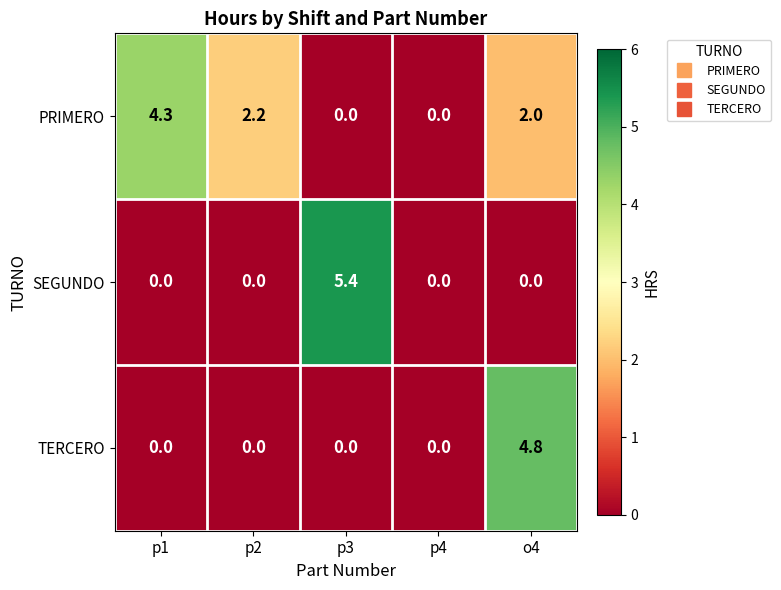

Is it true that SEGUNDO equals 3.6 at p1?

False